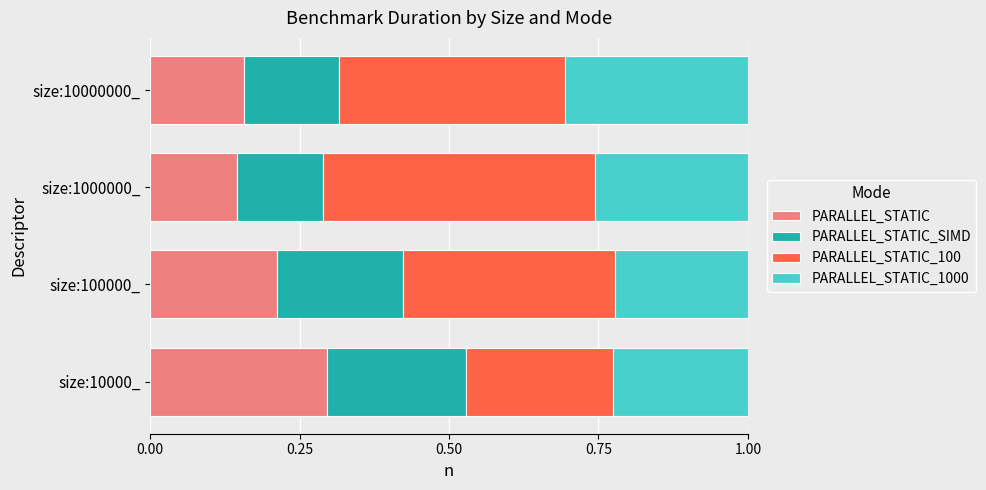

The PARALLEL_STATIC series shows 0.1 at size:100000_. True or false?

False